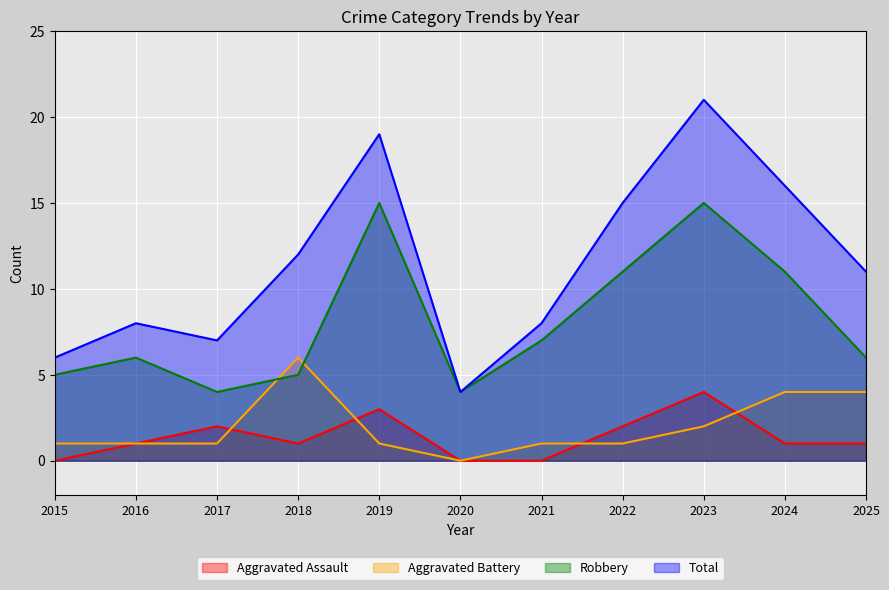

Reading left to right, transcribe all the data shown in this chart.

Aggravated Assault: 0	1	2	1	3	0	0	2	4	1	1
Aggravated Battery: 1	1	1	6	1	0	1	1	2	4	4
Robbery: 5	6	4	5	15	4	7	11	15	11	6
Total: 6	8	7	12	19	4	8	15	21	16	11